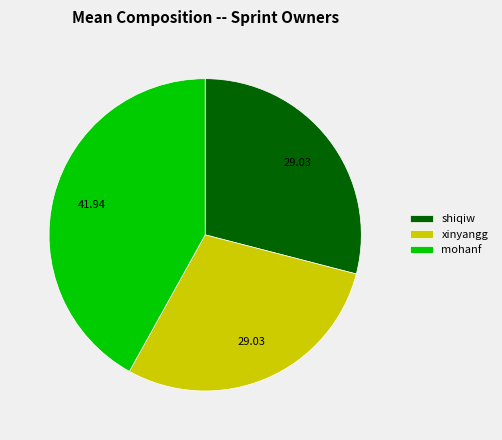

True or false: mohanf accounts for 37% of the total.

False